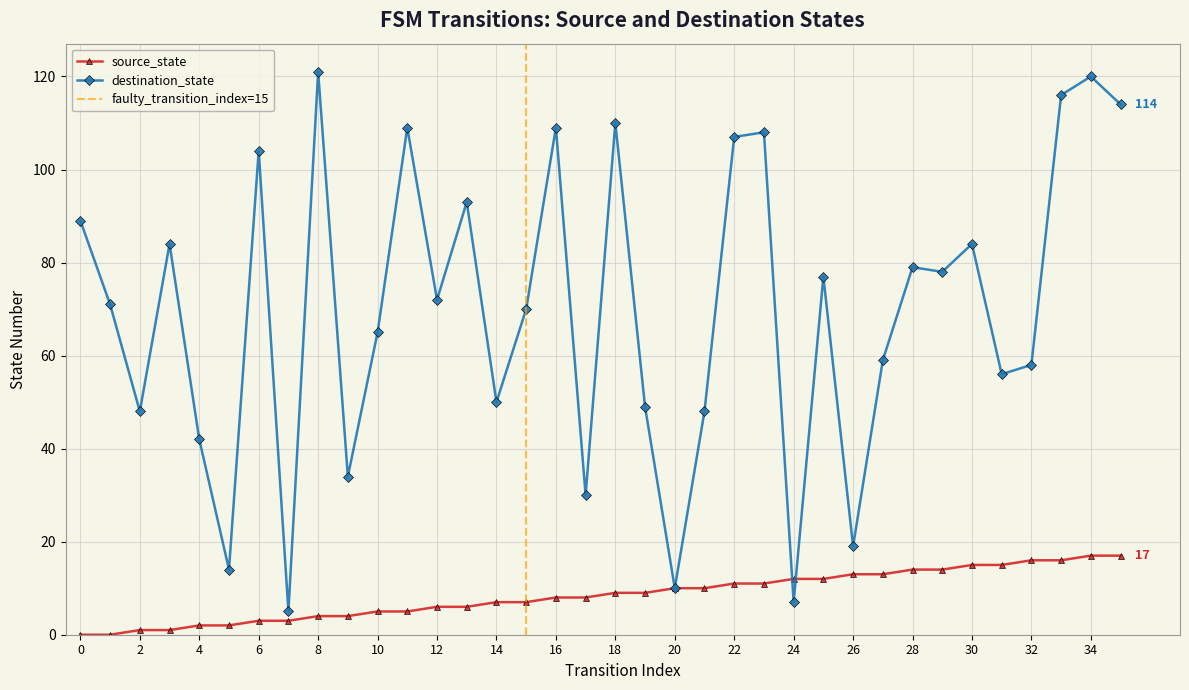

Reading left to right, list all the values displayed in this chart.

source_state: 0	0	1	1	2	2	3	3	4	4	5	5	6	6	7	7	8	8	9	9	10	10	11	11	12	12	13	13	14	14	15	15	16	16	17	17
destination_state: 89	71	48	84	42	14	104	5	121	34	65	109	72	93	50	70	109	30	110	49	10	48	107	108	7	77	19	59	79	78	84	56	58	116	120	114